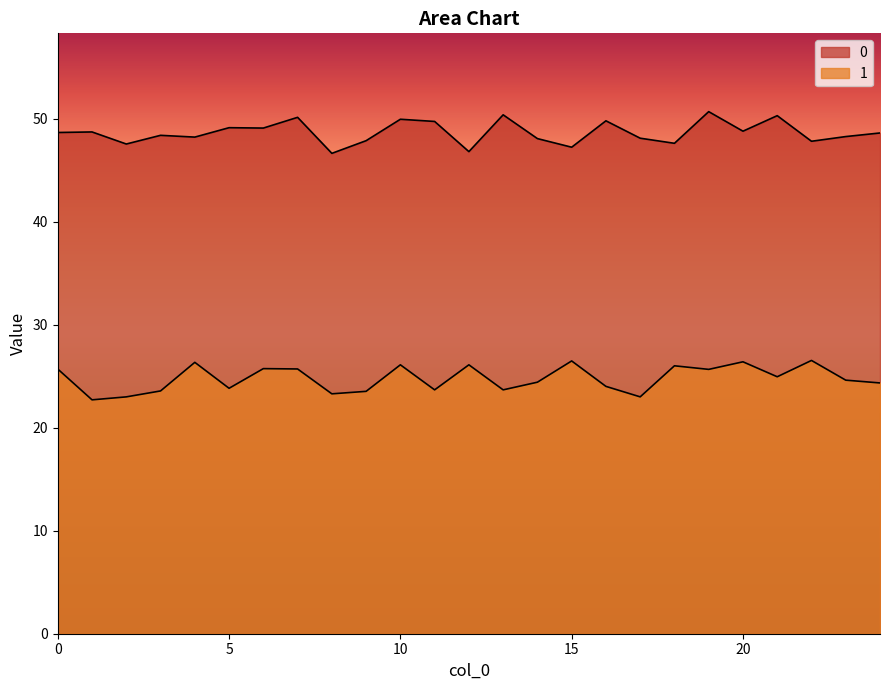

At how many categories does at least one series exceed 41?

25